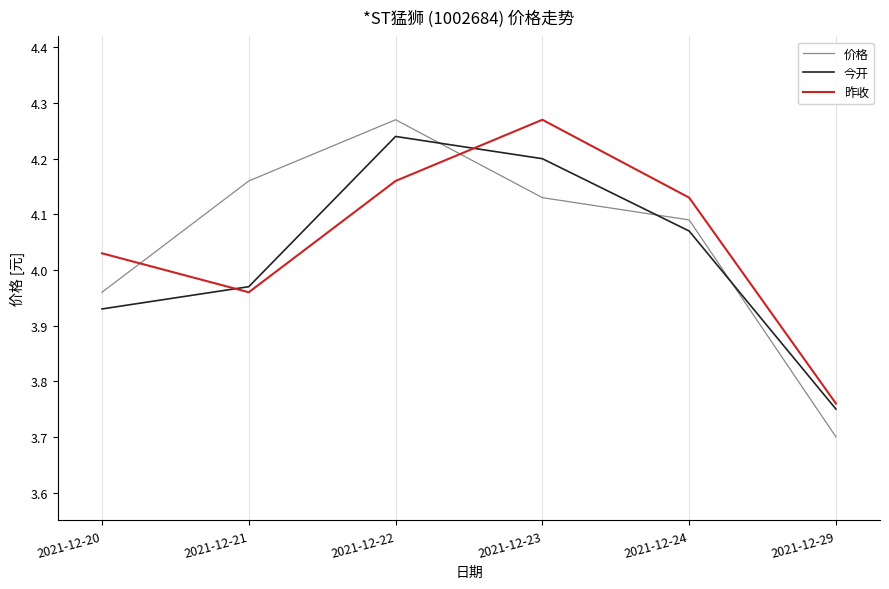

Is the value of 昨收 at 2021-12-24 greater than the value of 今开 at 2021-12-23?

No